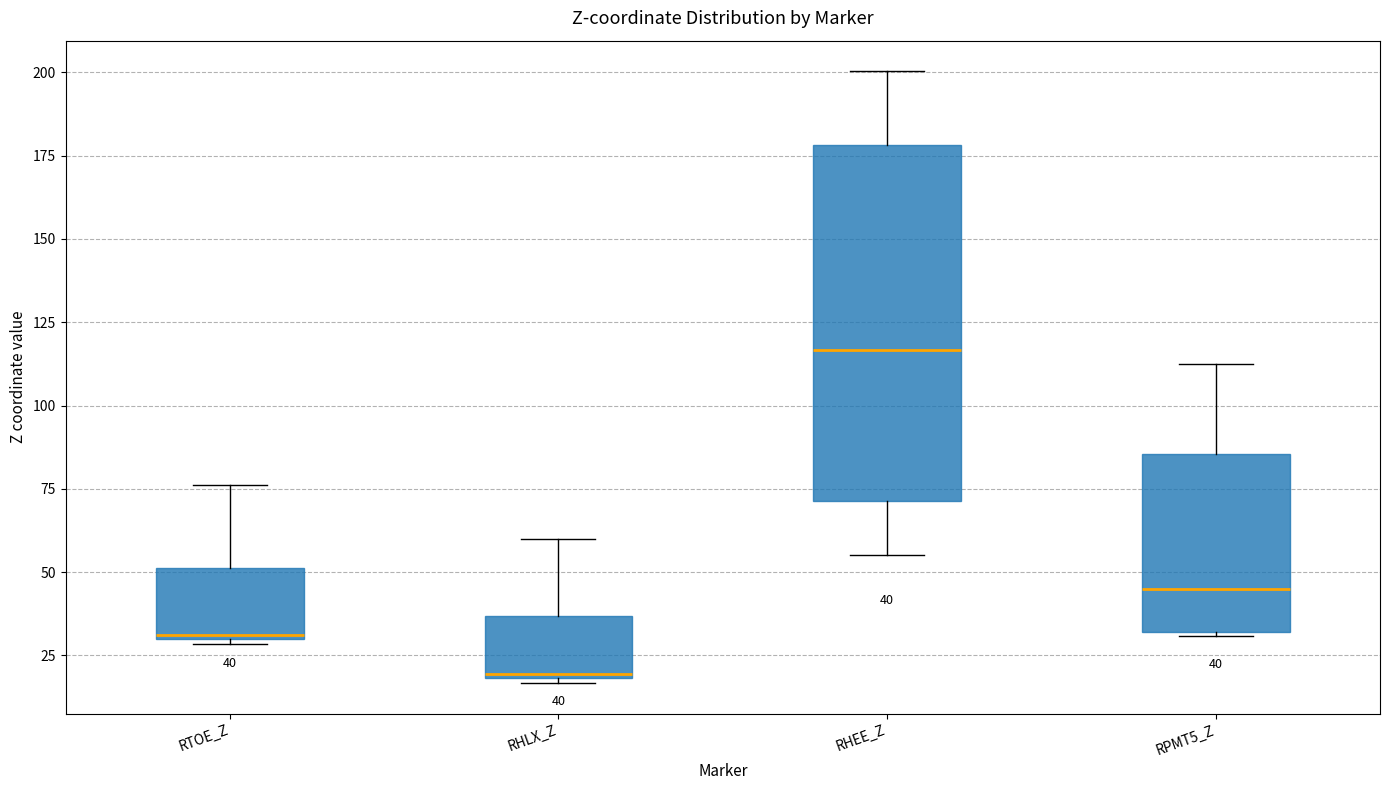

Which box has the highest median line?

RHEE_Z